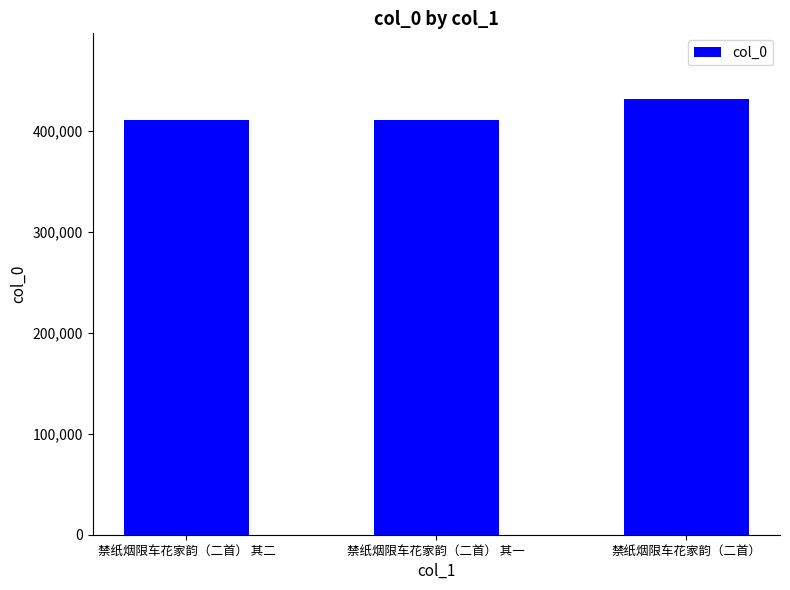

What position from the right is 禁纸烟限车花家韵（二首） 其二?

3